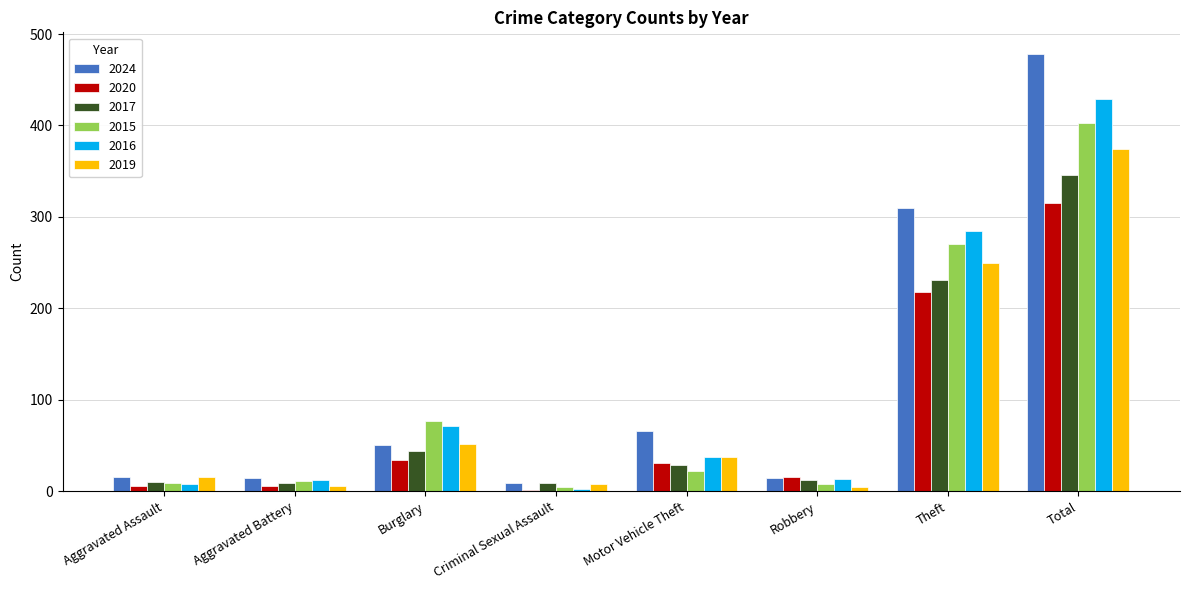

How many data points does each series have?

8